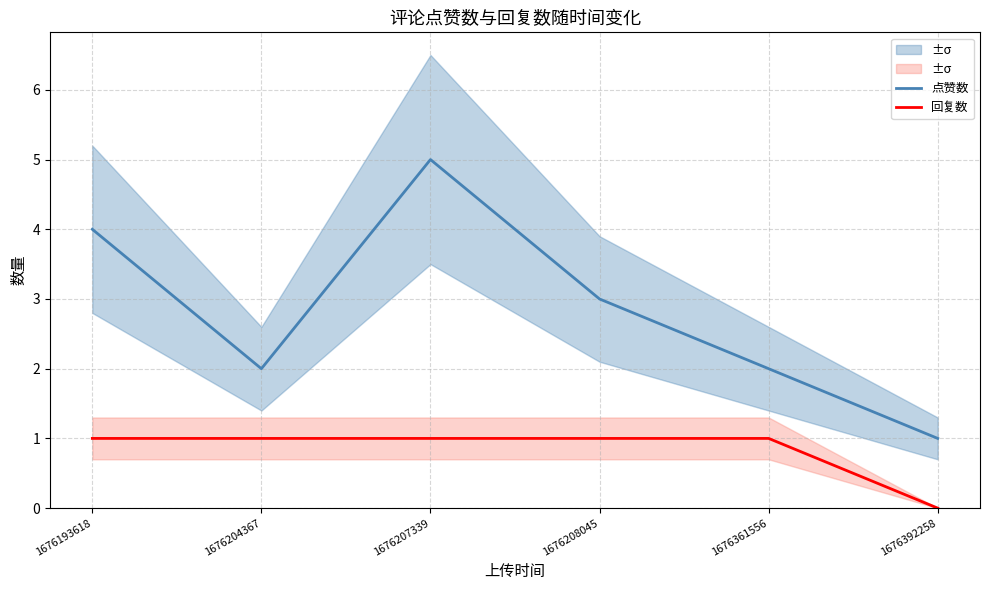

True or false: 点赞数 and 回复数 cross at least once.

False